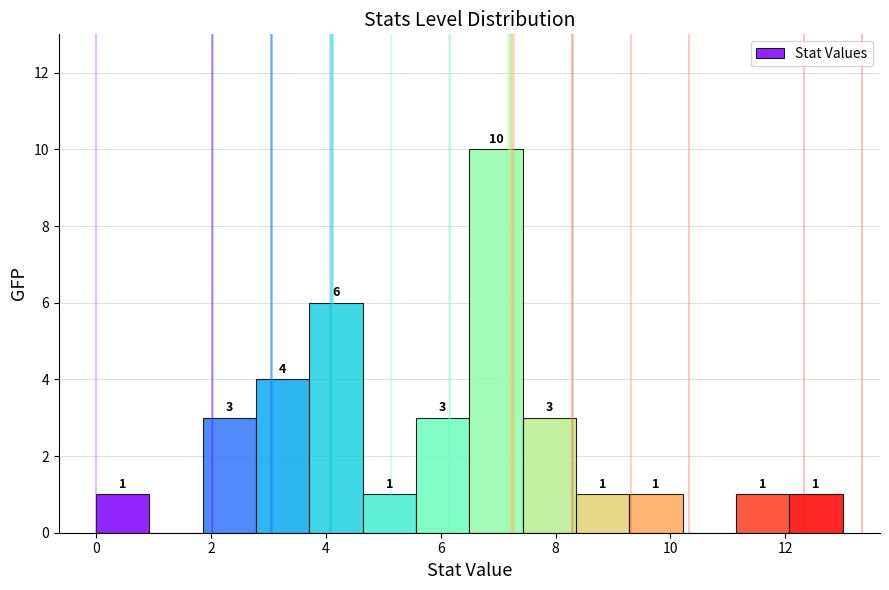

Over which range of the x-axis is the bar tallest?

6.6 to 7.4